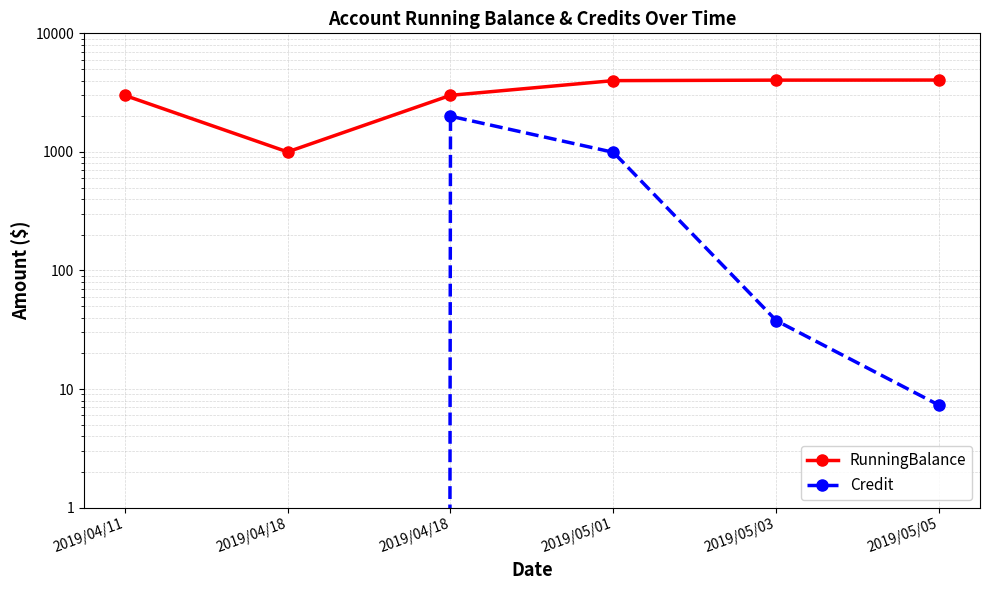

Reading left to right, transcribe all the data shown in this chart.

RunningBalance: 2019/04/11=3000.0	2019/04/18=1000.0	2019/04/18=3000.0	2019/05/01=3991.9	2019/05/03=4029.6	2019/05/05=4036.9
Credit: 2019/04/11=0.0	2019/04/18=0.0	2019/04/18=2000.0	2019/05/01=991.9	2019/05/03=37.7	2019/05/05=7.3